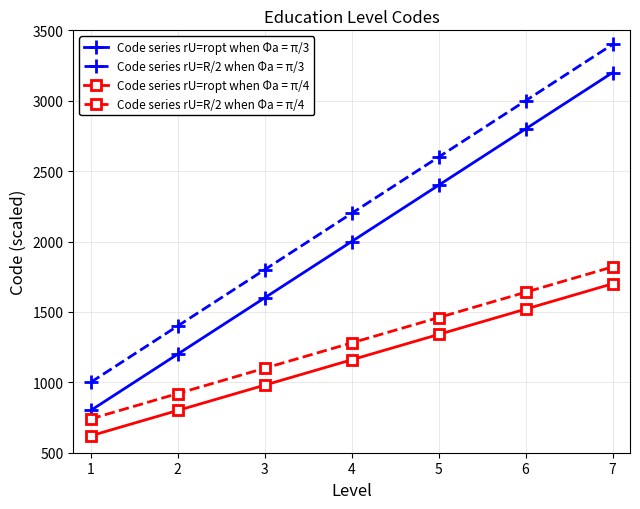

True or false: Code series rU=ropt when Φa = π/4 has more than 0 interior local peaks.

False